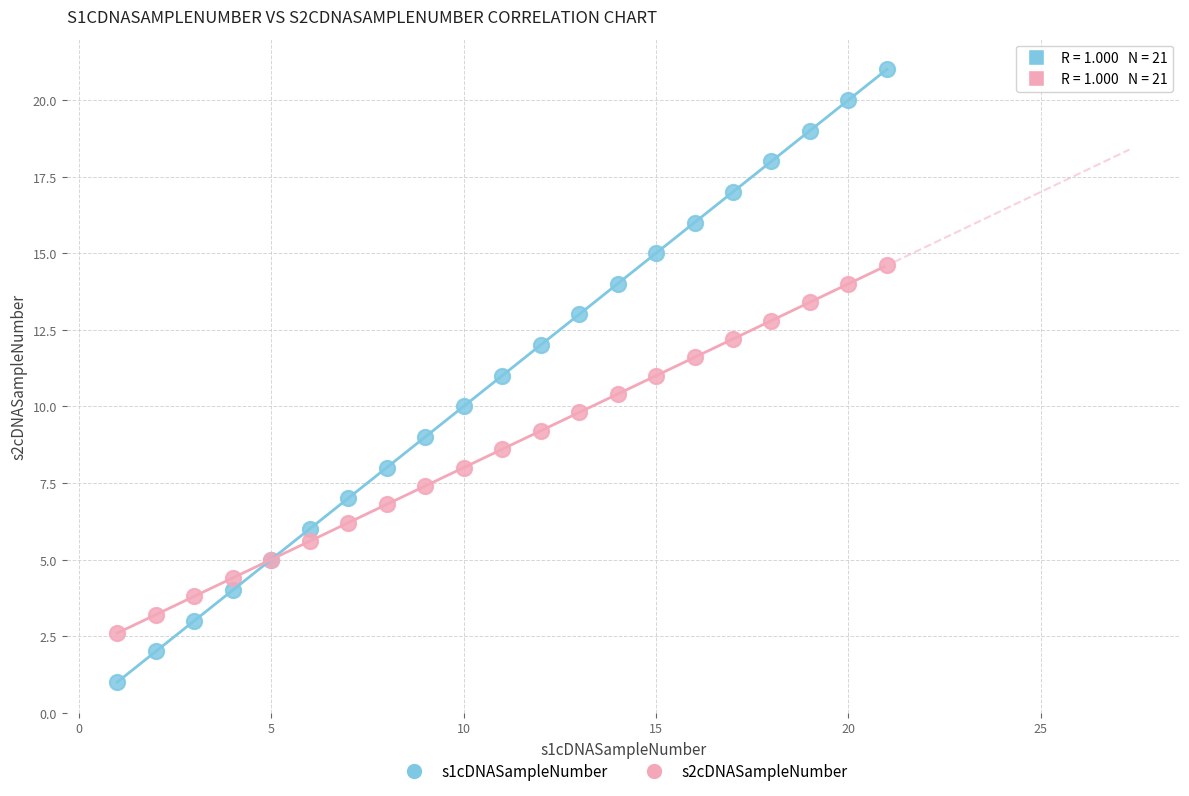

Which series has the widest spread of Y values?

s1cDNASampleNumber